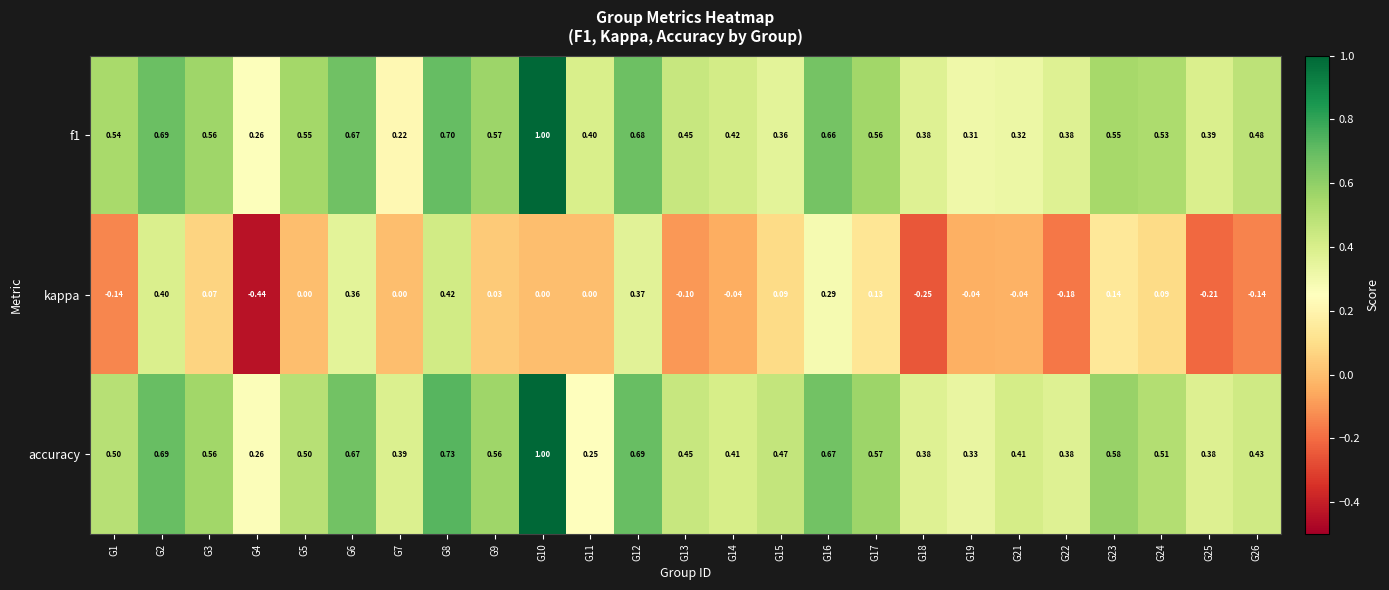

Which series has the largest range (max minus min)?

kappa